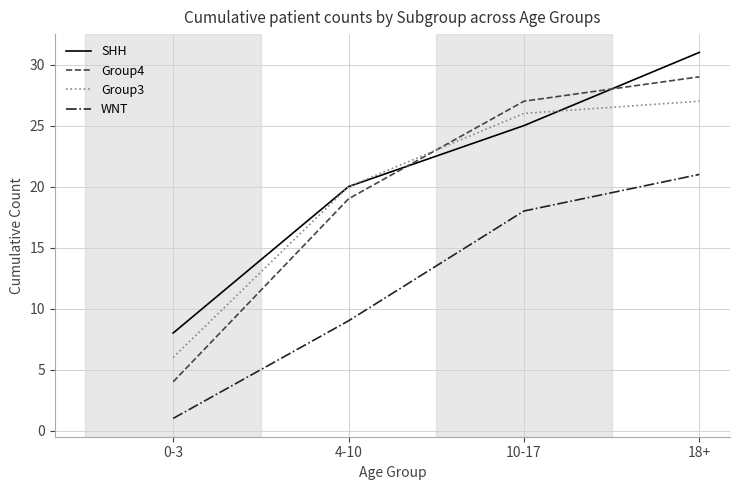

Which series has the largest total across all categories?

SHH